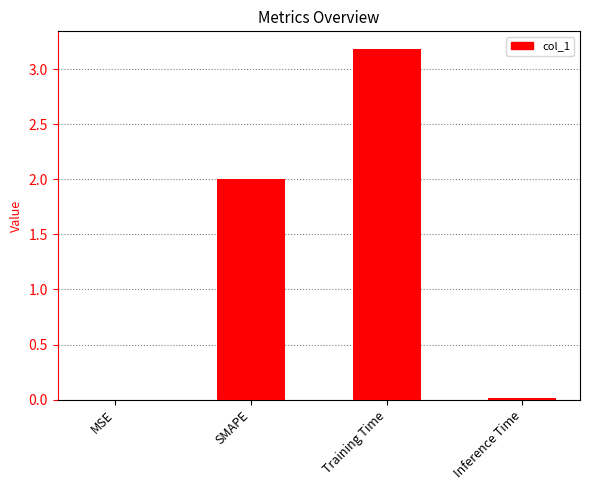

Read the value at Training Time.

3.2